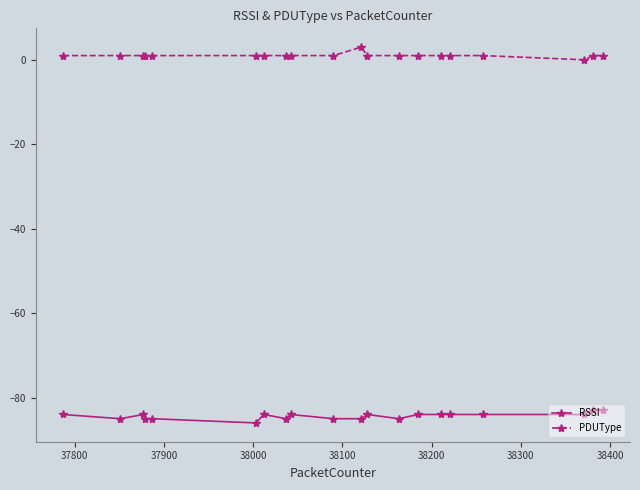

List the series in order of their overall mean, lowest first.

RSSI, PDUType